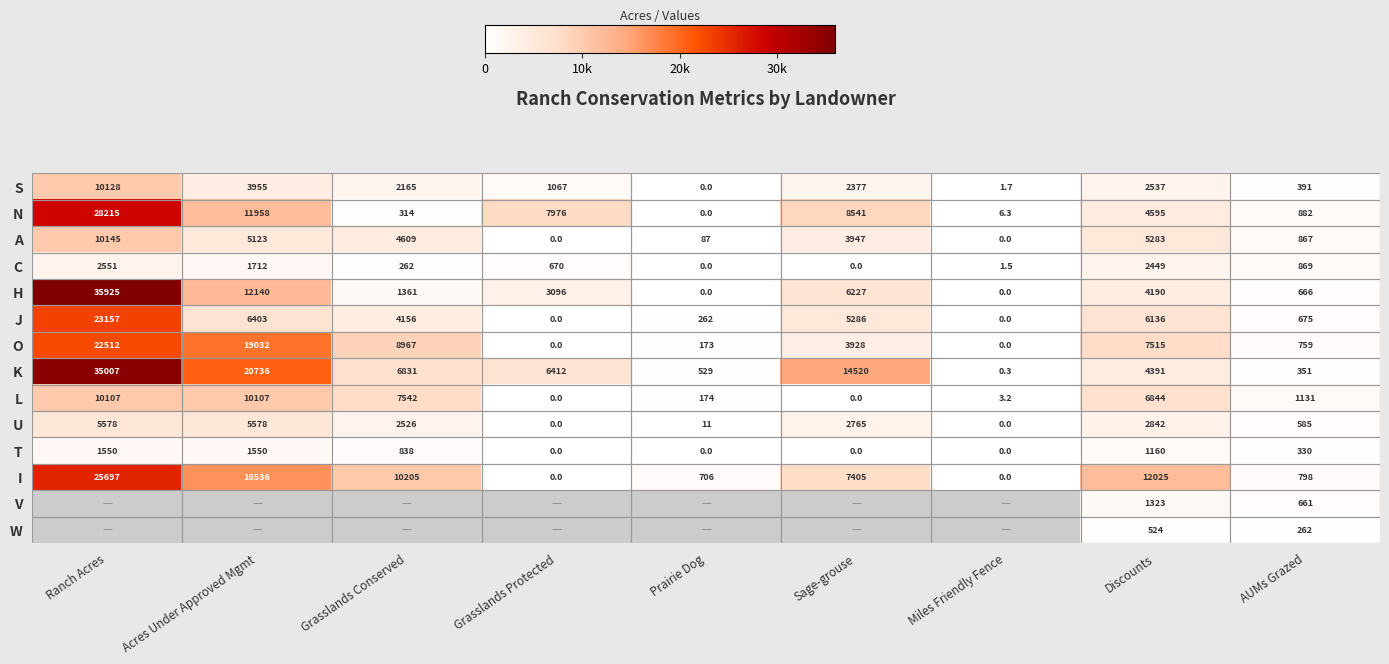

How many data points in I are less than 7405?

4